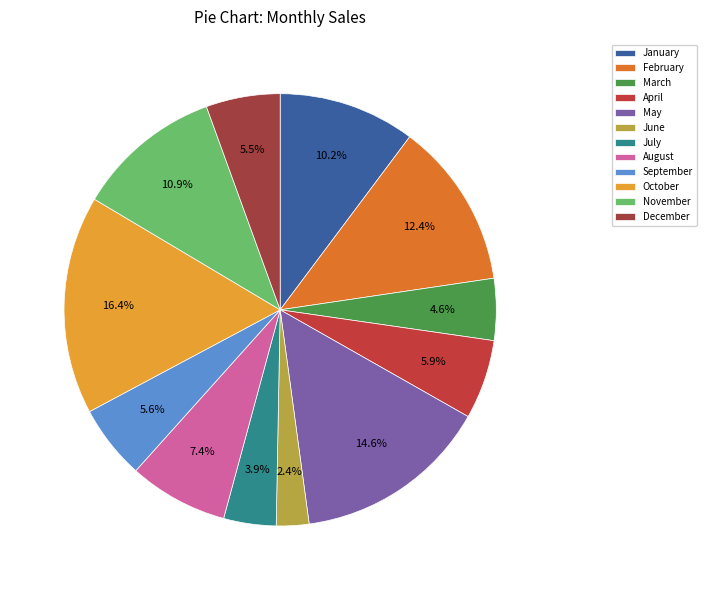

Rank the categories by value from highest to lowest.

October, May, February, November, January, August, April, September, December, March, July, June